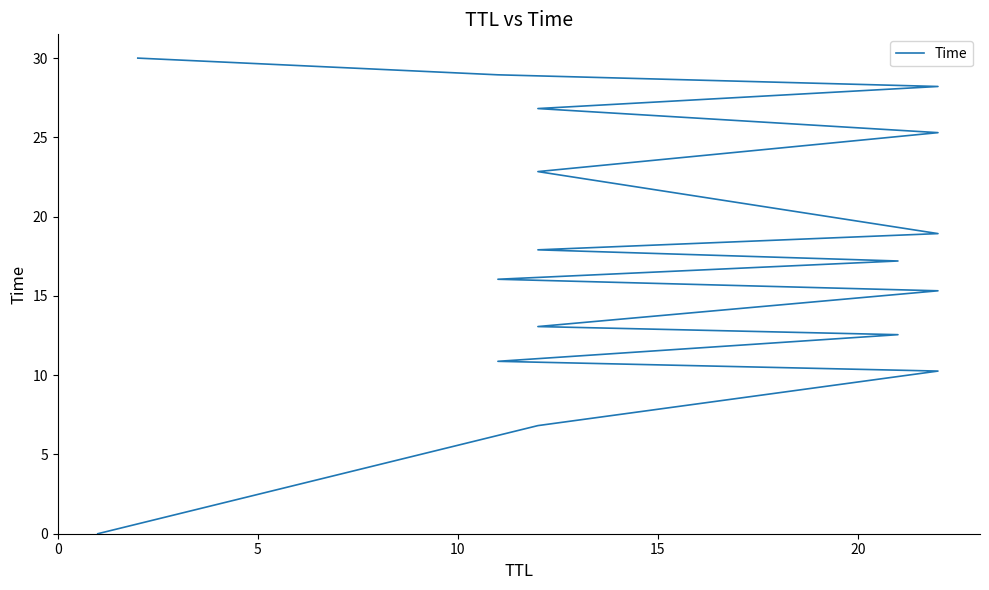

The chart shows a value of 28.9 at 15. True or false?

True